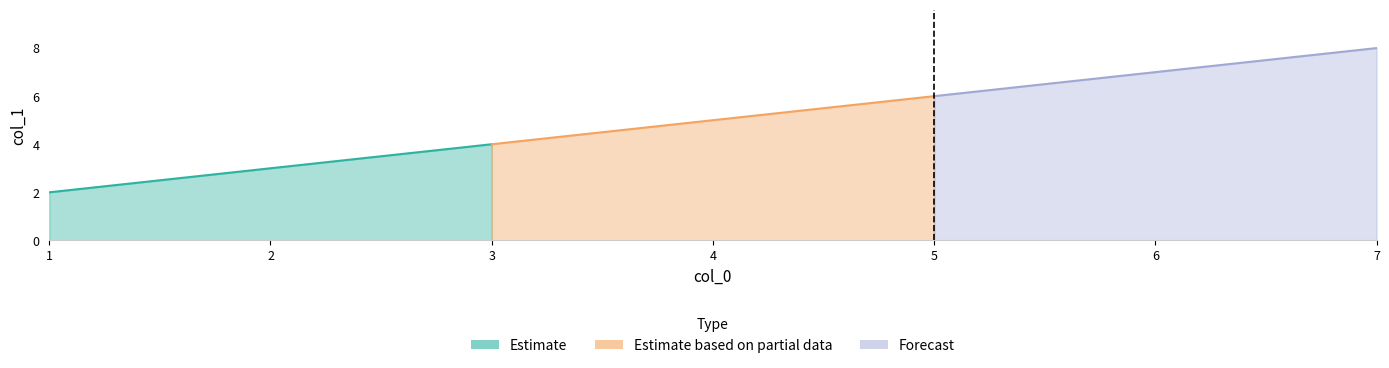

Reading left to right, transcribe all the data shown in this chart.

2	4	6	8